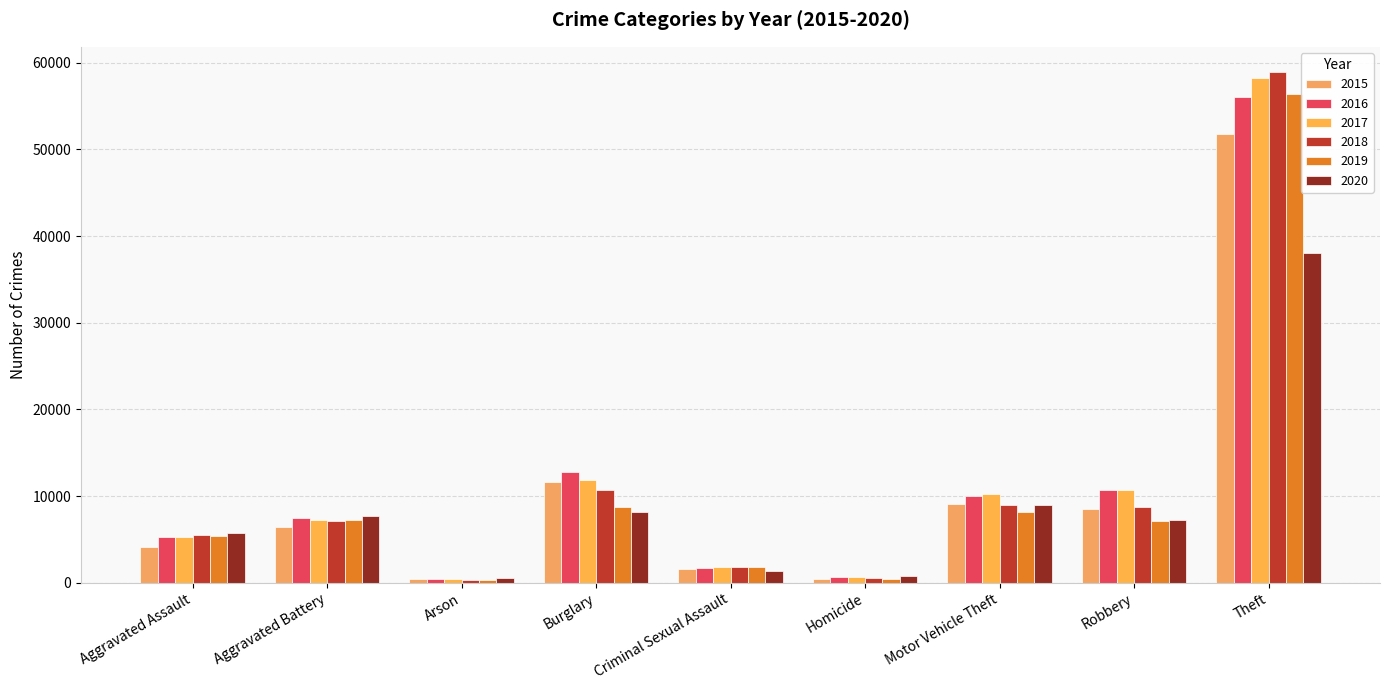

How many data points in 2018 are less than 7103?

4